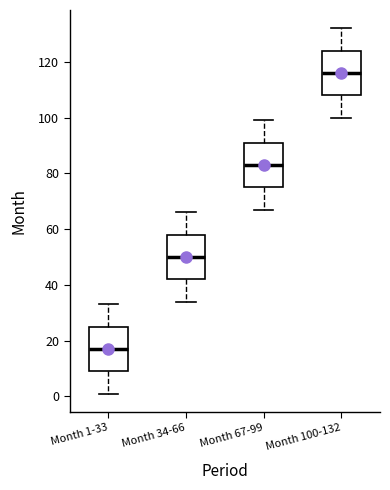

Reading left to right, read every box against the y-axis: the position of its median line, the range the box covers, and the ends of its whiskers. The values are not printed on the chart, so give them approximately, as read against the axis.

Month 1-33: median 18, box 10 to 26, whiskers 2 to 34
Month 34-66: median 50, box 42 to 58, whiskers 34 to 66
Month 67-99: median 84, box 76 to 92, whiskers 68 to 100
Month 100-132: median 116, box 108 to 124, whiskers 100 to 132